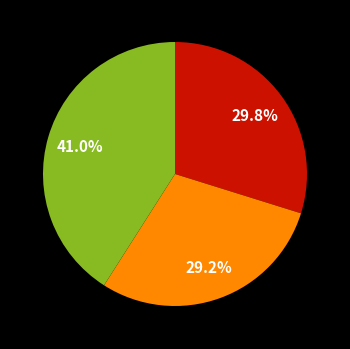

Does any single category account for the majority?

No